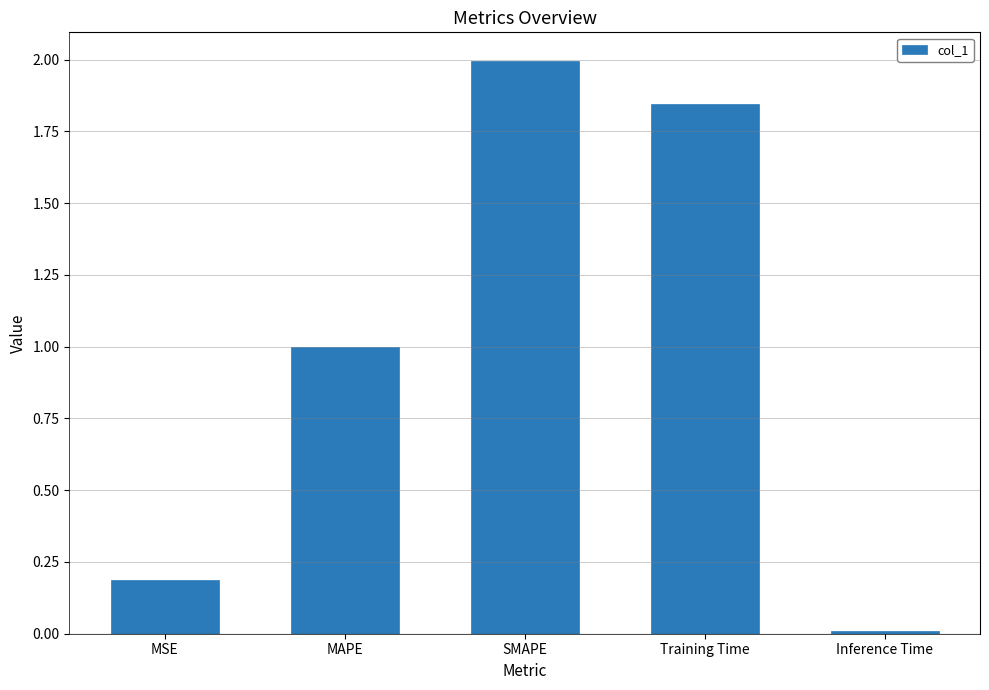

What is the label of the 3rd bar from the right?

SMAPE